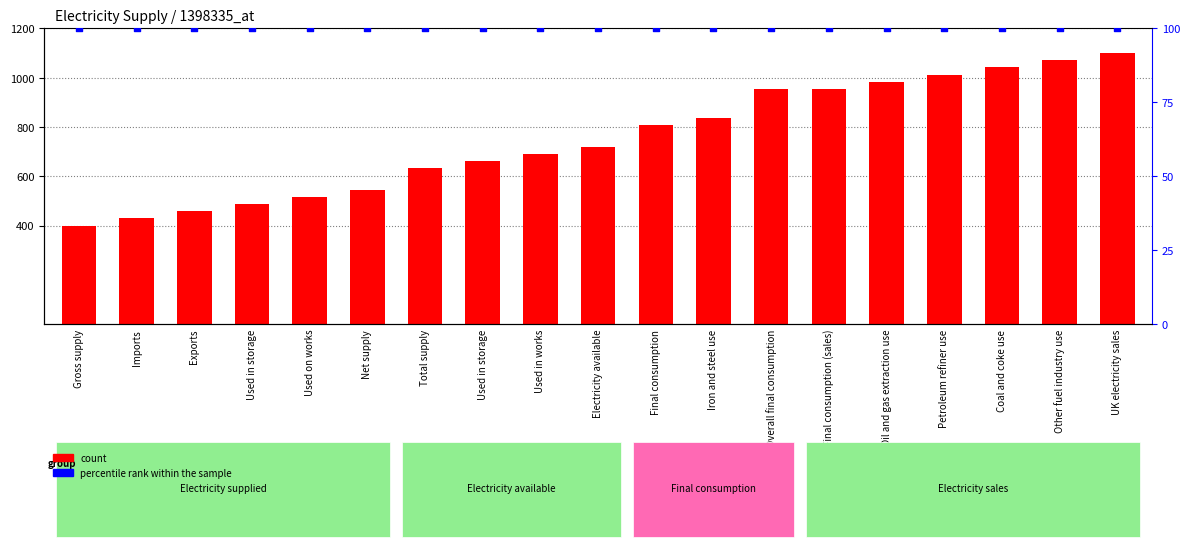

Which series contains the lowest Y value?

percentile rank within the sample